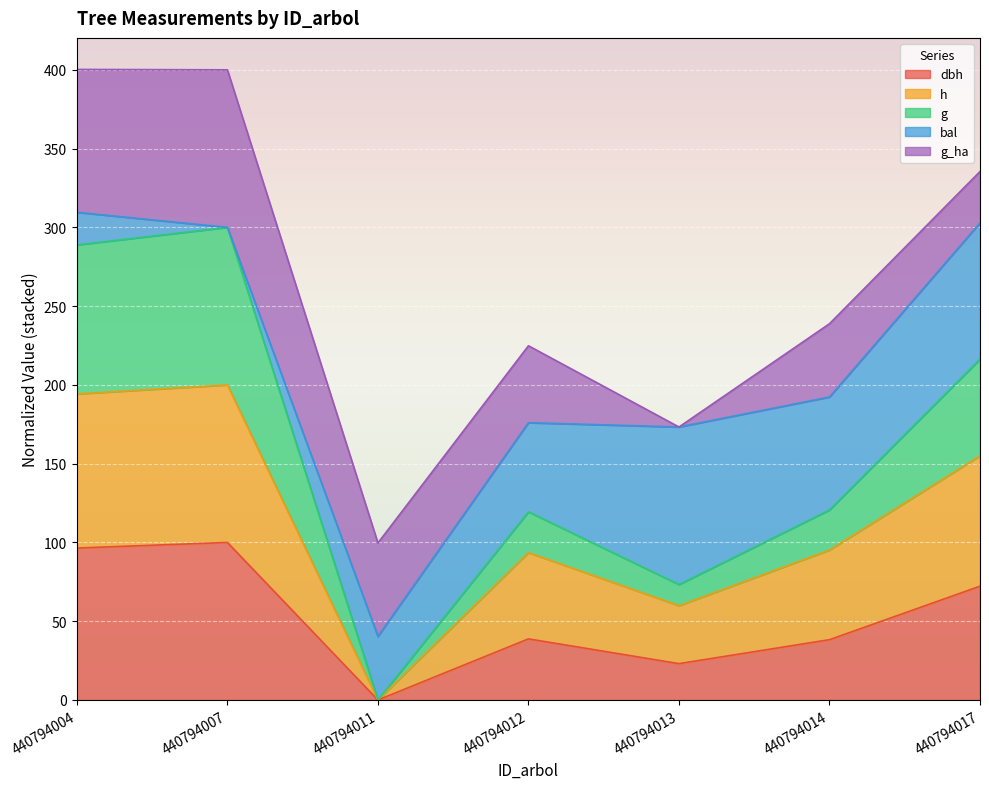

Is the value of dbh at 440794004 greater than the value of g at 440794004?

No